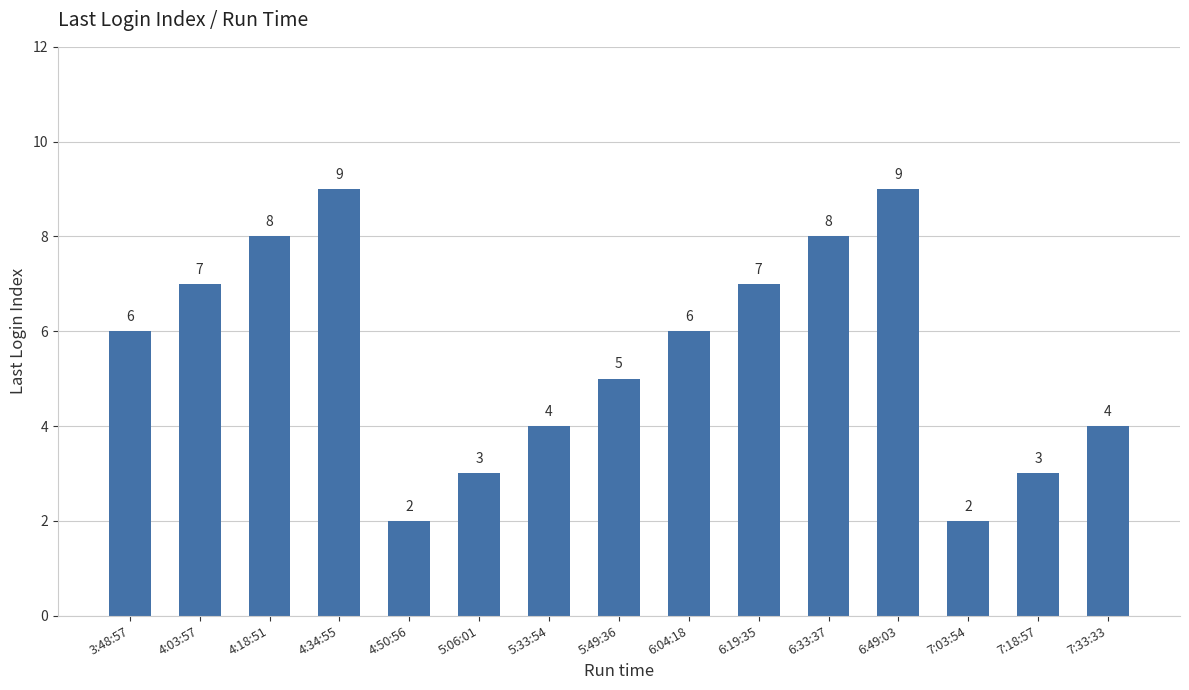

True or false: the data shows 7 at 4:03:57.

True